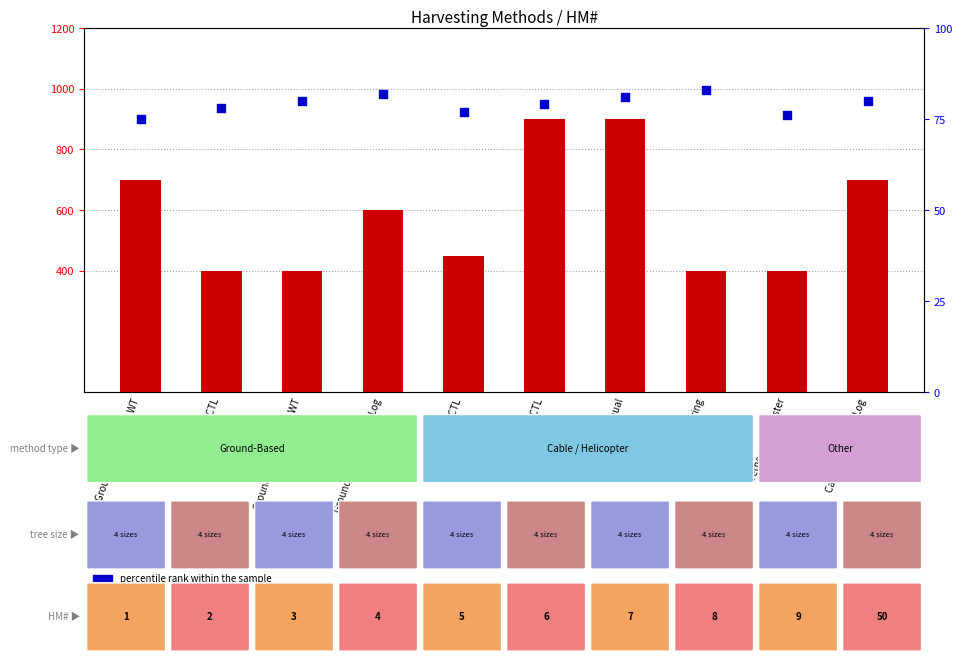

Which series has the largest total across all categories?

count